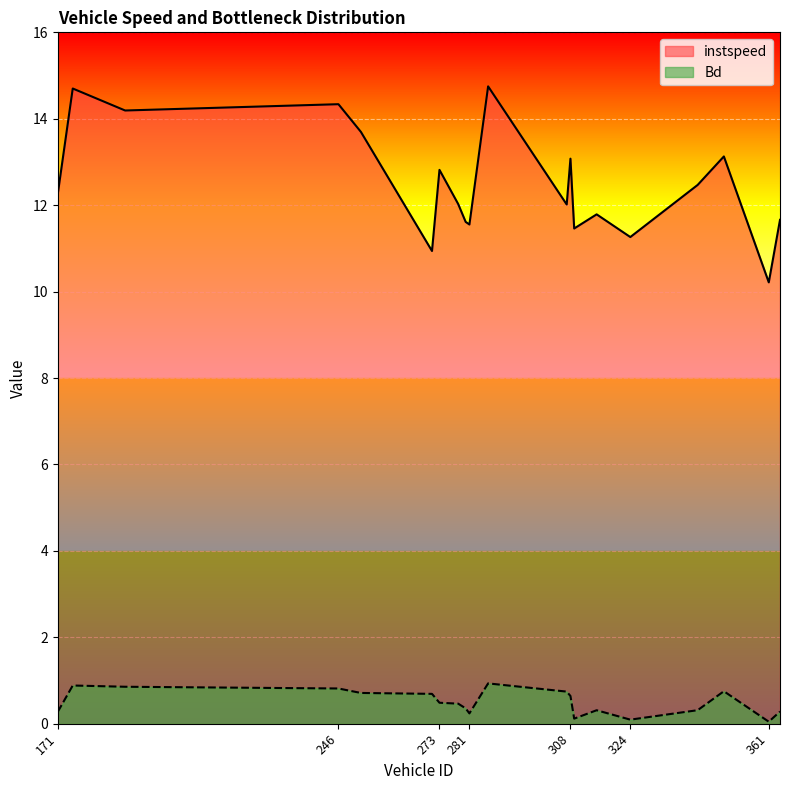

True or false: Bd and instspeed intersect in this chart.

False